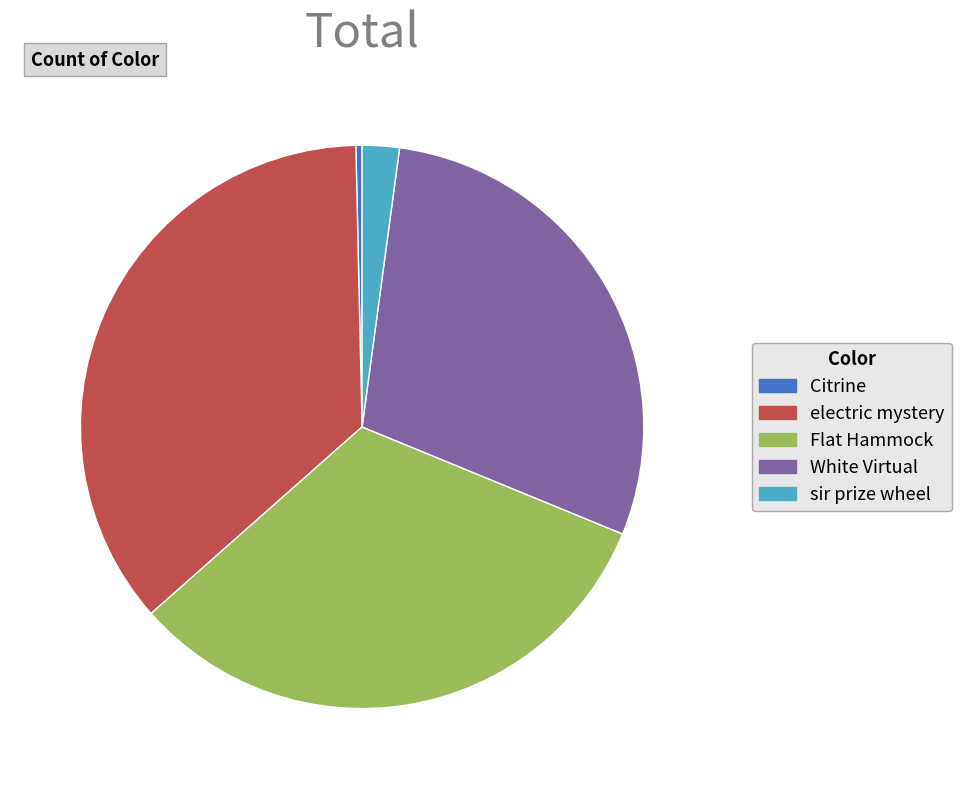

True or false: sir prize wheel accounts for 2% of the total.

True